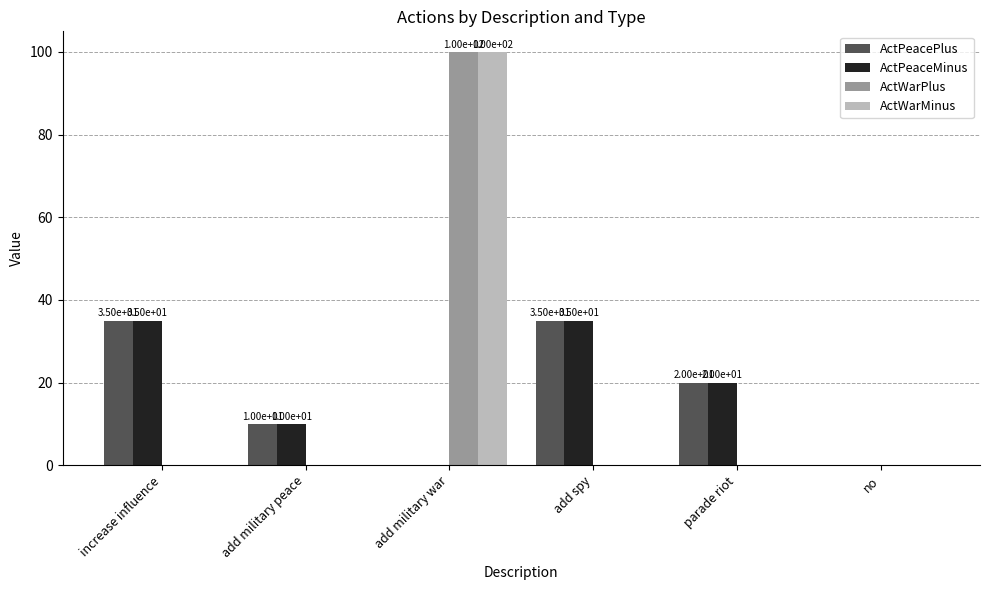

Count the number of data series in this chart.

4